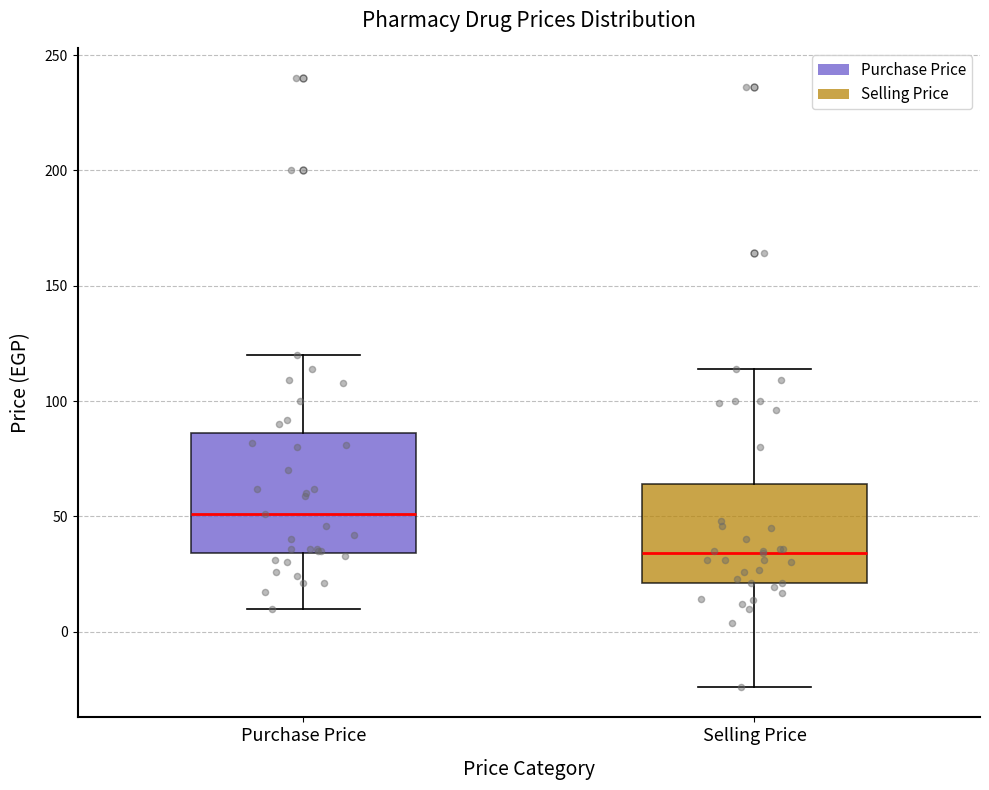

Which box is the tallest, from its lower edge to its upper edge?

Purchase Price